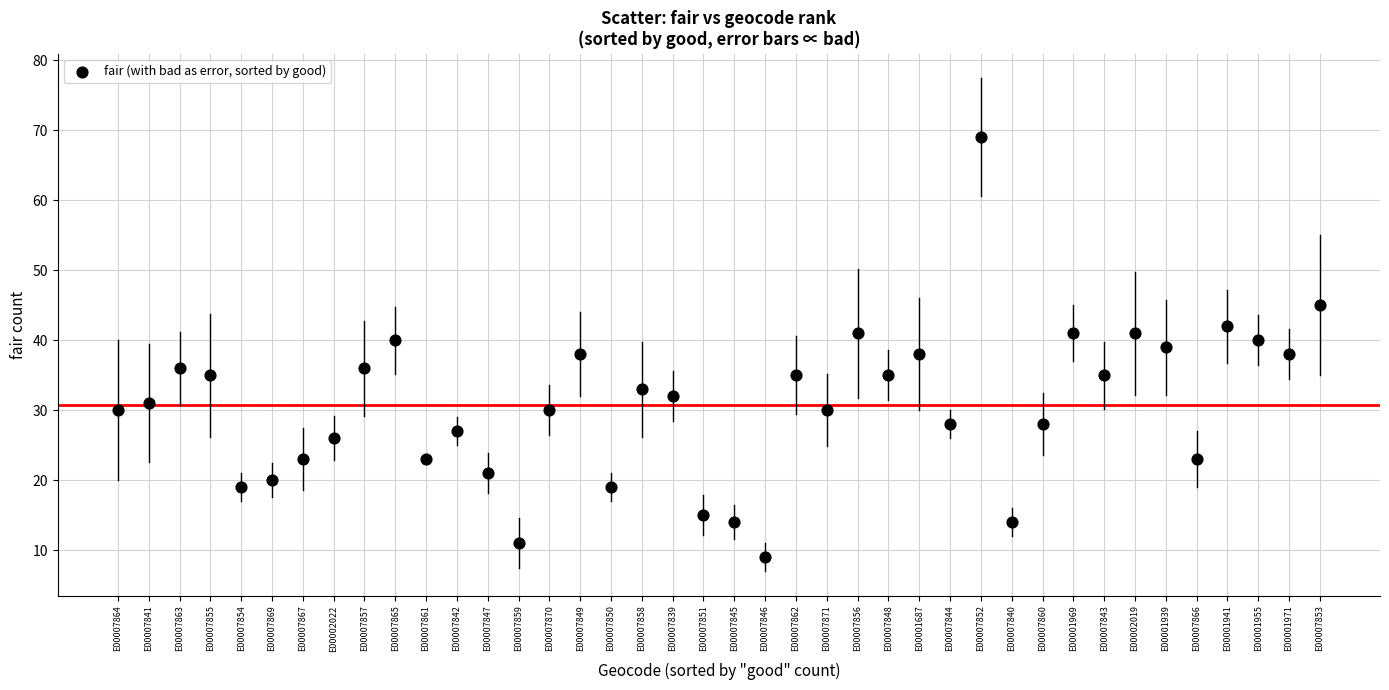

What is the range of Y values (max minus min)?

60